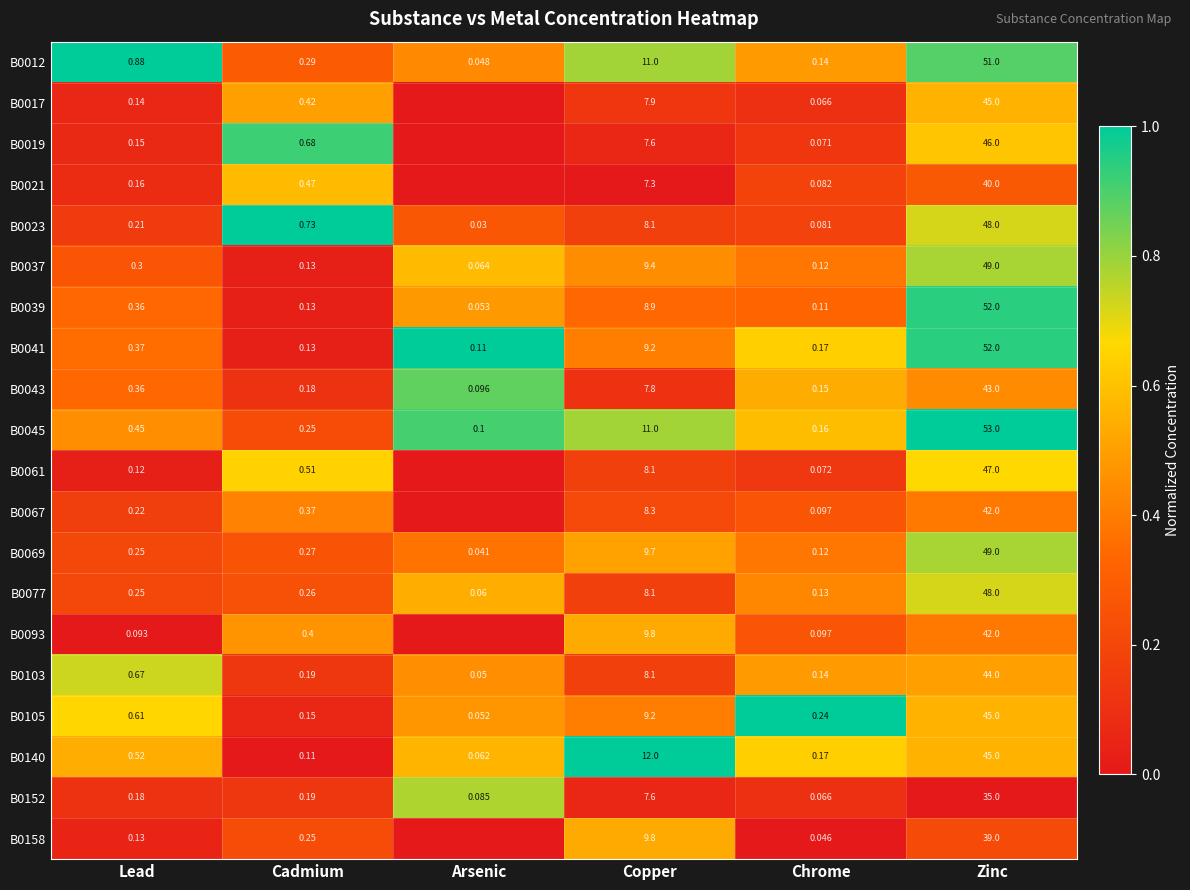

At how many categories does at least one series exceed 0?

6